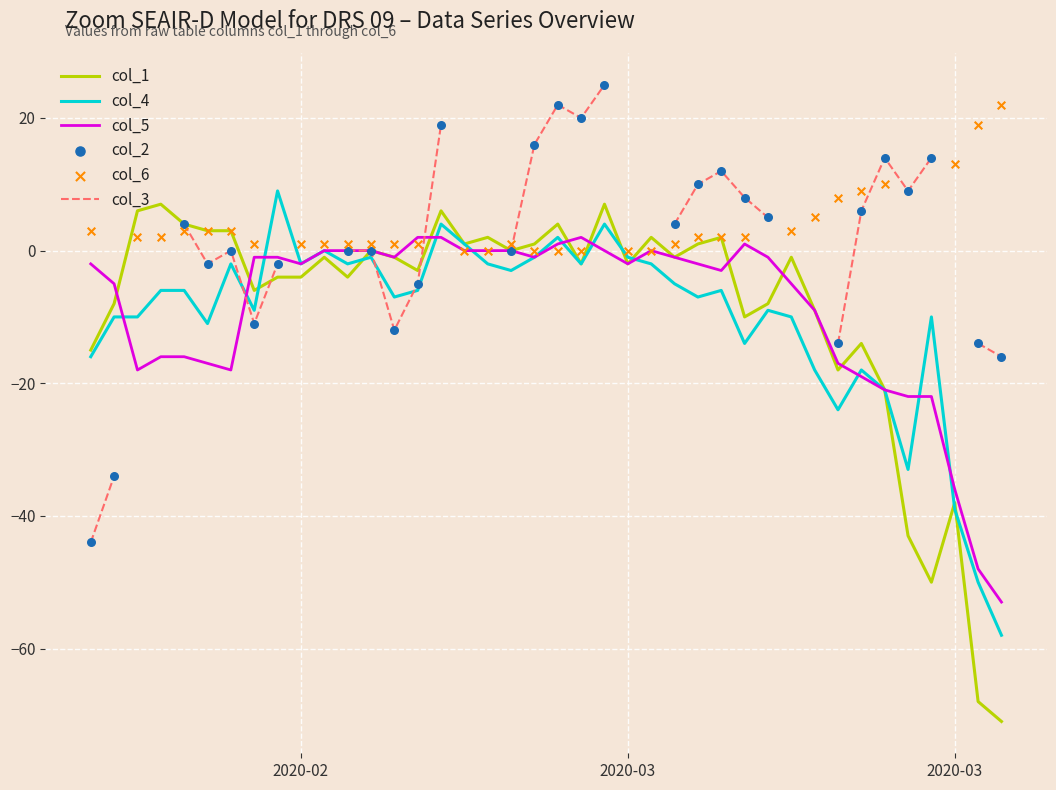

Which series reaches the minimum Y coordinate?

col_1